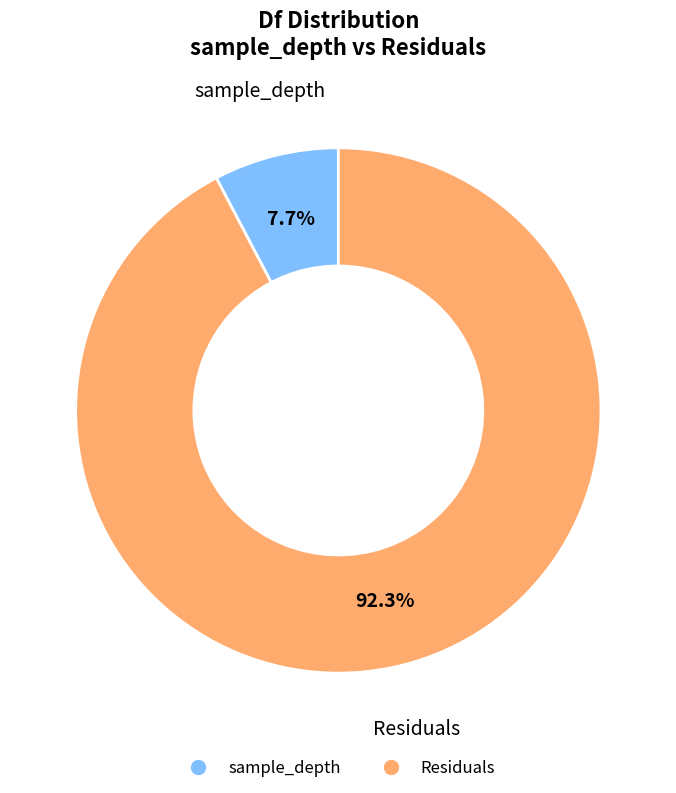

To the nearest percent, what is the difference between the Residuals and sample_depth slice percentages?

85%